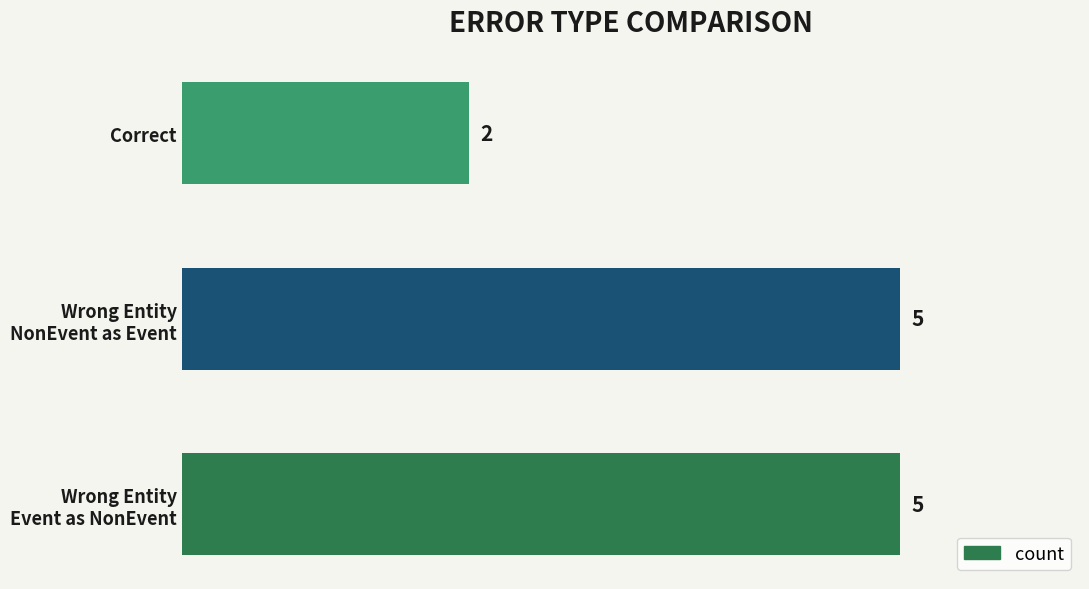

What is the difference between the maximum and minimum values?

3